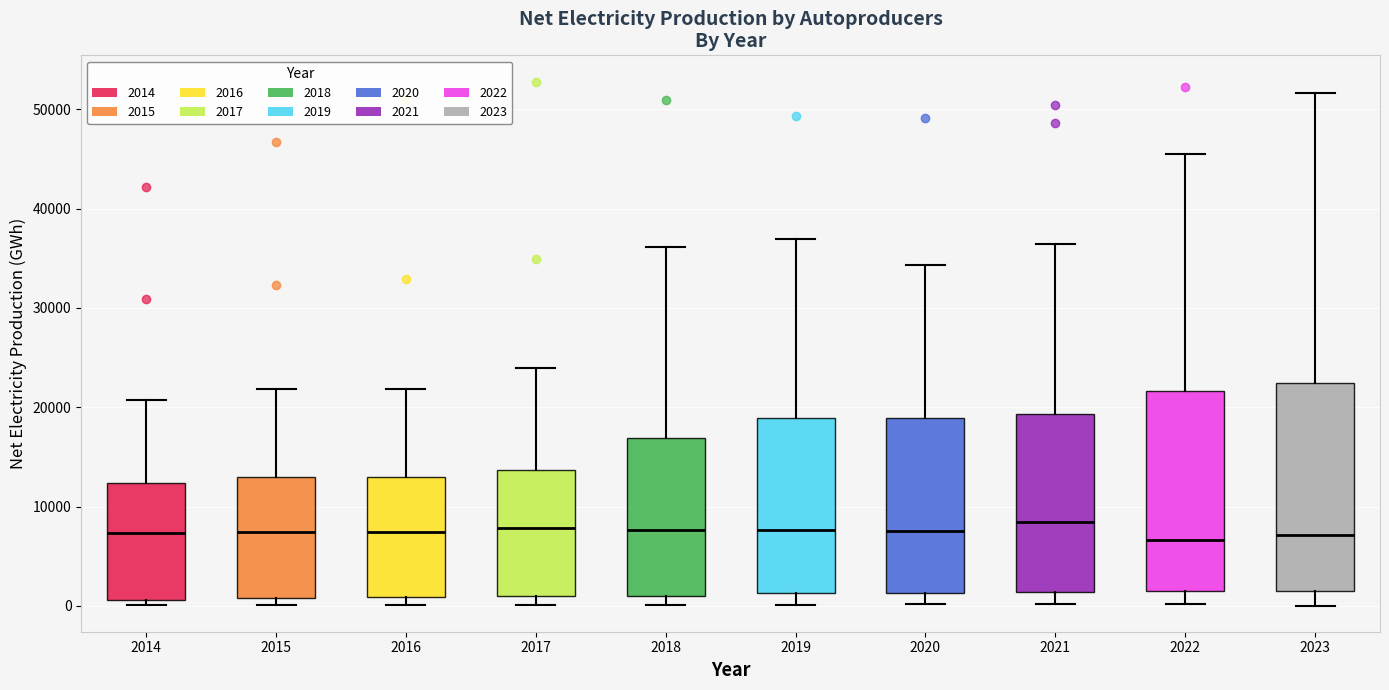

Reading left to right, read every box against the y-axis: the position of its median line, the range the box covers, and the ends of its whiskers. The values are not printed on the chart, so give them approximately, as read against the axis.

2014: median 7000, box 1000 to 12000, whiskers 0 to 21000
2015: median 7000, box 1000 to 13000, whiskers 0 to 22000
2016: median 7000, box 1000 to 13000, whiskers 0 to 22000
2017: median 8000, box 1000 to 14000, whiskers 0 to 24000
2018: median 8000, box 1000 to 17000, whiskers 0 to 36000
2019: median 8000, box 1000 to 19000, whiskers 0 to 37000
2020: median 8000, box 1000 to 19000, whiskers 0 to 34000
2021: median 8000, box 1000 to 19000, whiskers 0 to 36000
2022: median 7000, box 1000 to 22000, whiskers 0 to 45000
2023: median 7000, box 1000 to 22000, whiskers 0 to 52000